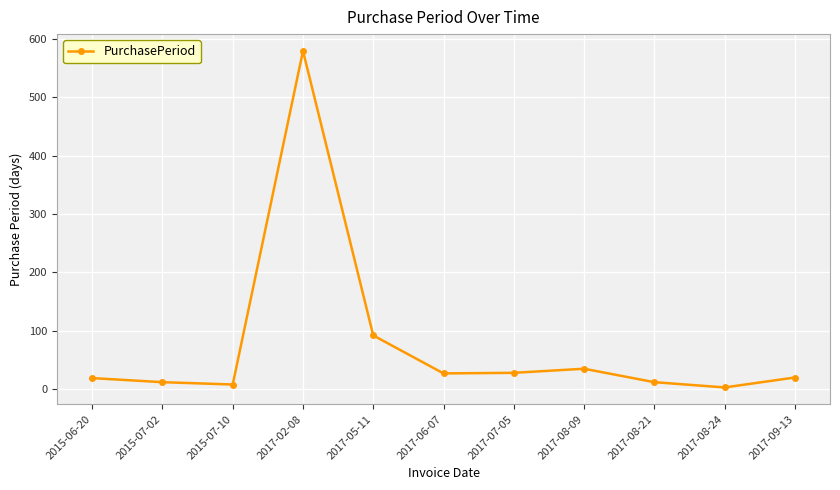

How many data points does each series have?

11